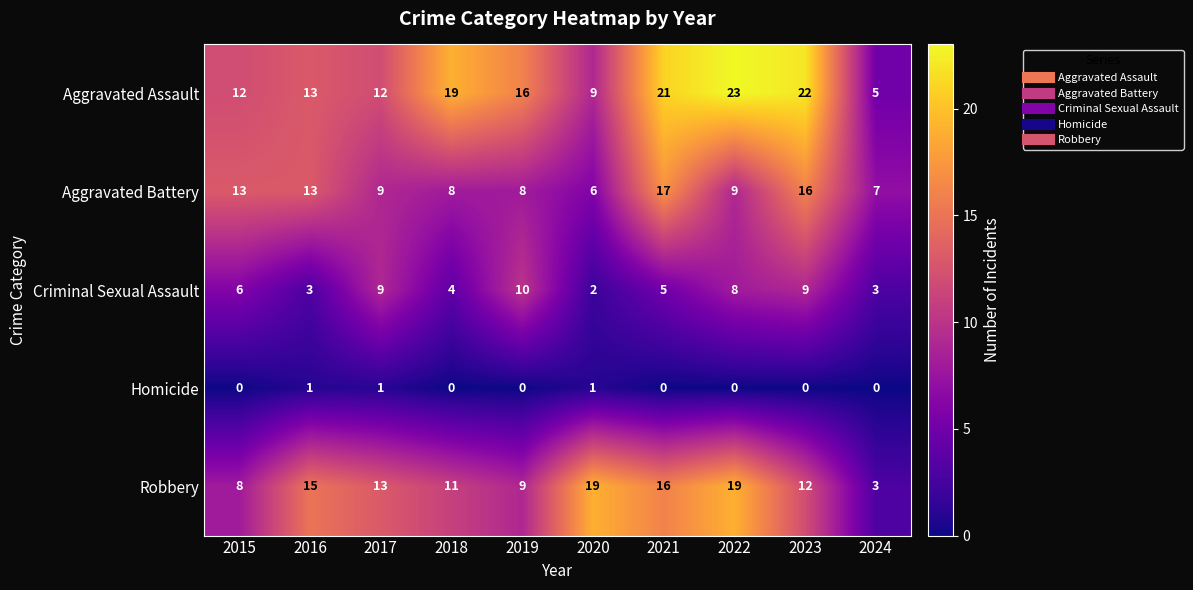

The Robbery series shows 16 at 2021. True or false?

True